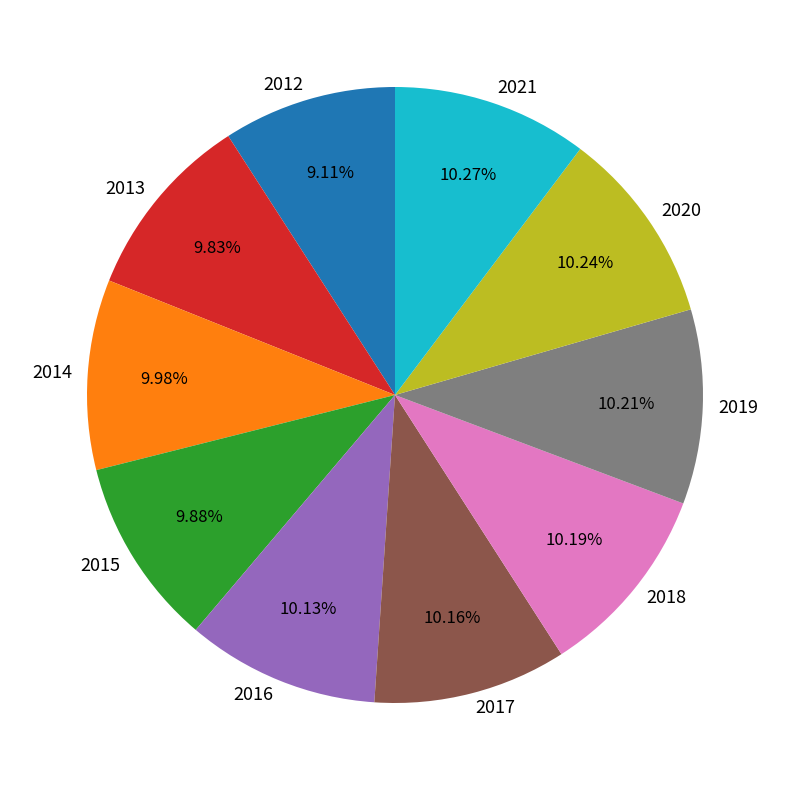

How many slices are in this pie chart?

10